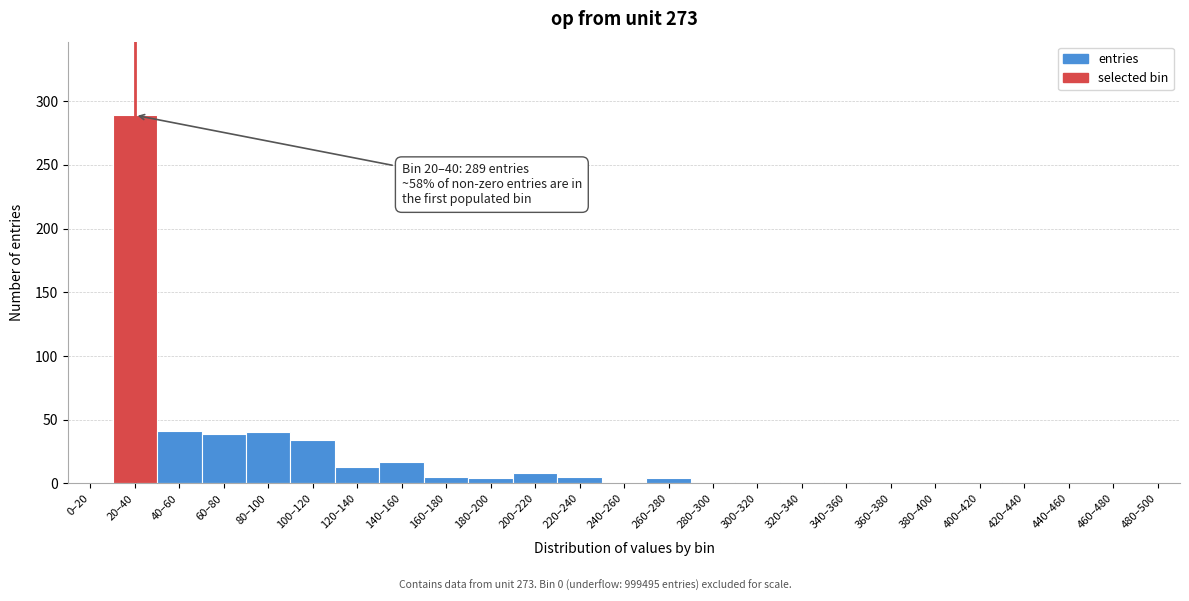

What is the change in value from 140–160 to 420–440?

-17